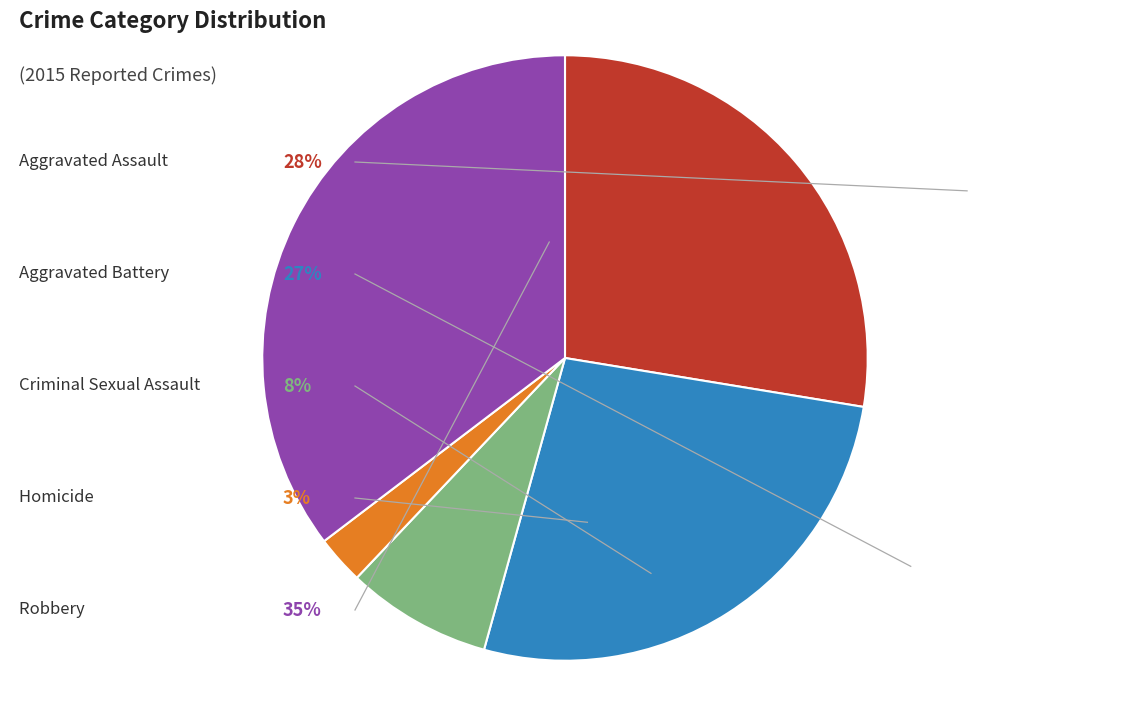

Does any single category account for the majority?

No